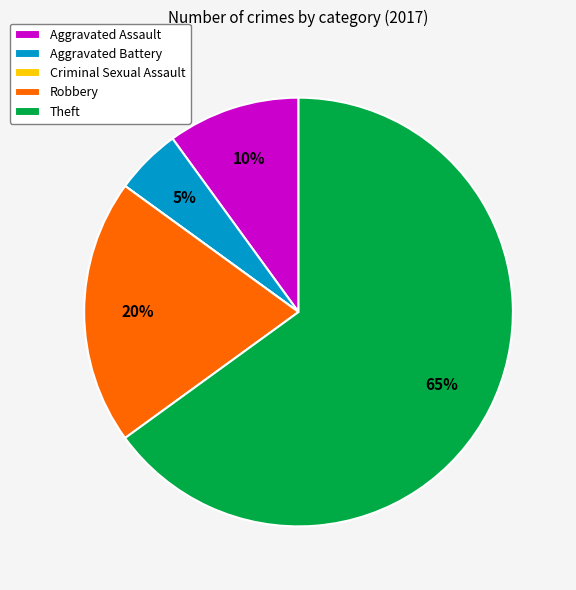

To the nearest percent, what is the combined percentage of Robbery and Theft?

85%